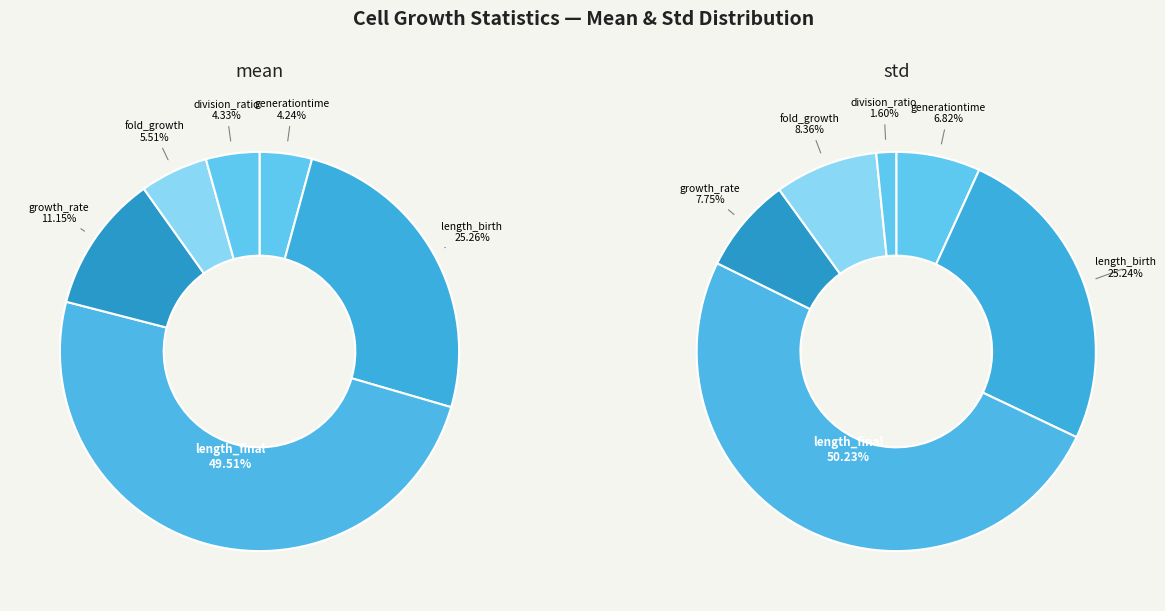

What percentage do length_final and length_birth together represent?

74.8%